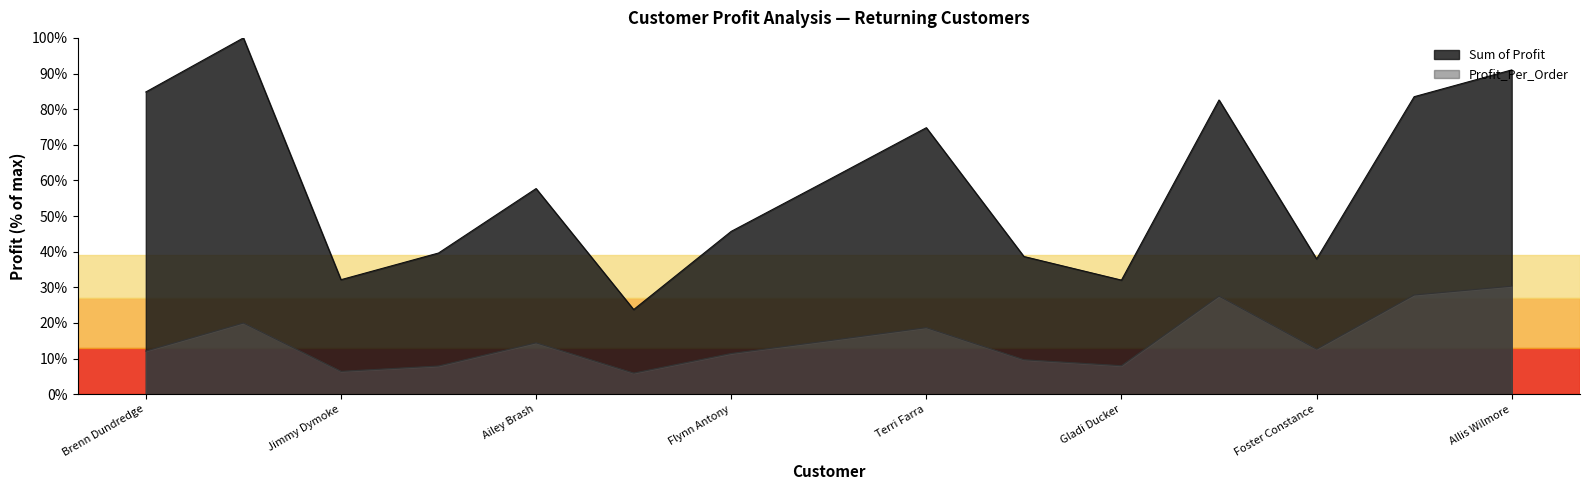

How many interior local valleys does the Sum of Profit series have?

4